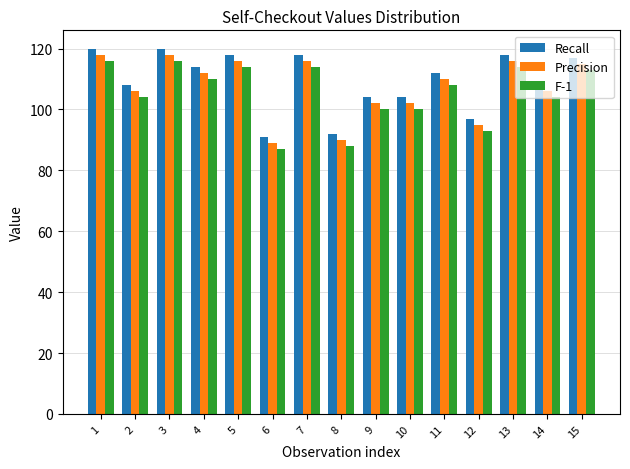

What is the sum of all Recall values?

1641